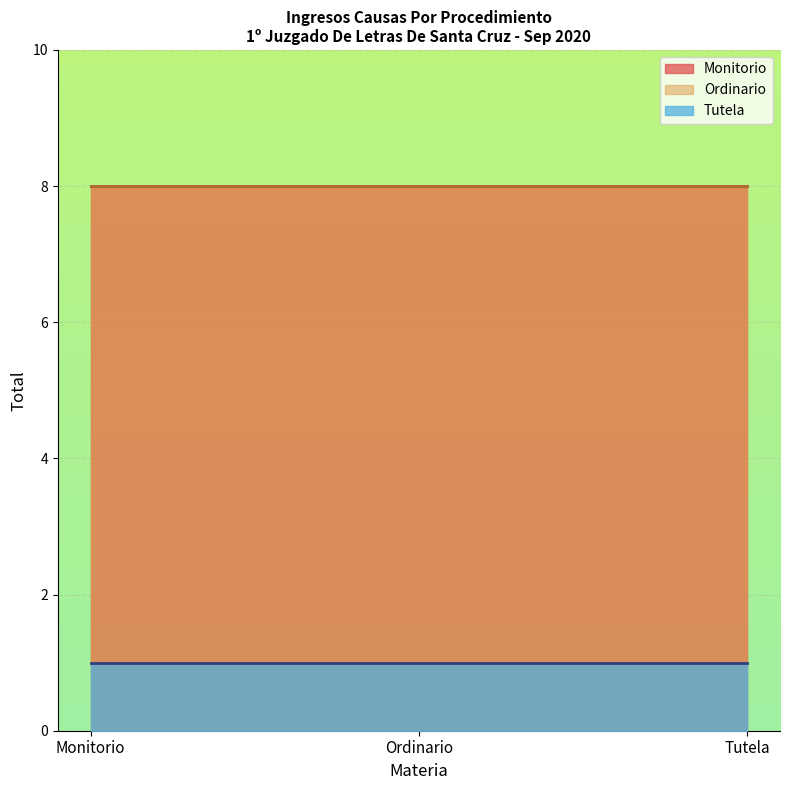

What is the maximum value shown in the chart?

8